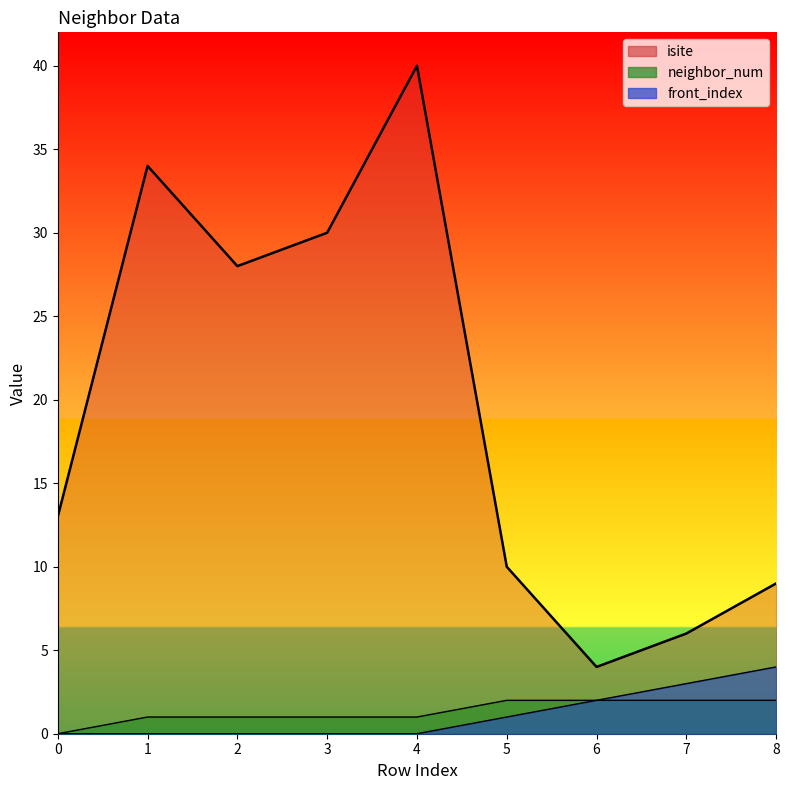

True or false: neighbor_num has more than 1 points higher than both neighbors.

False